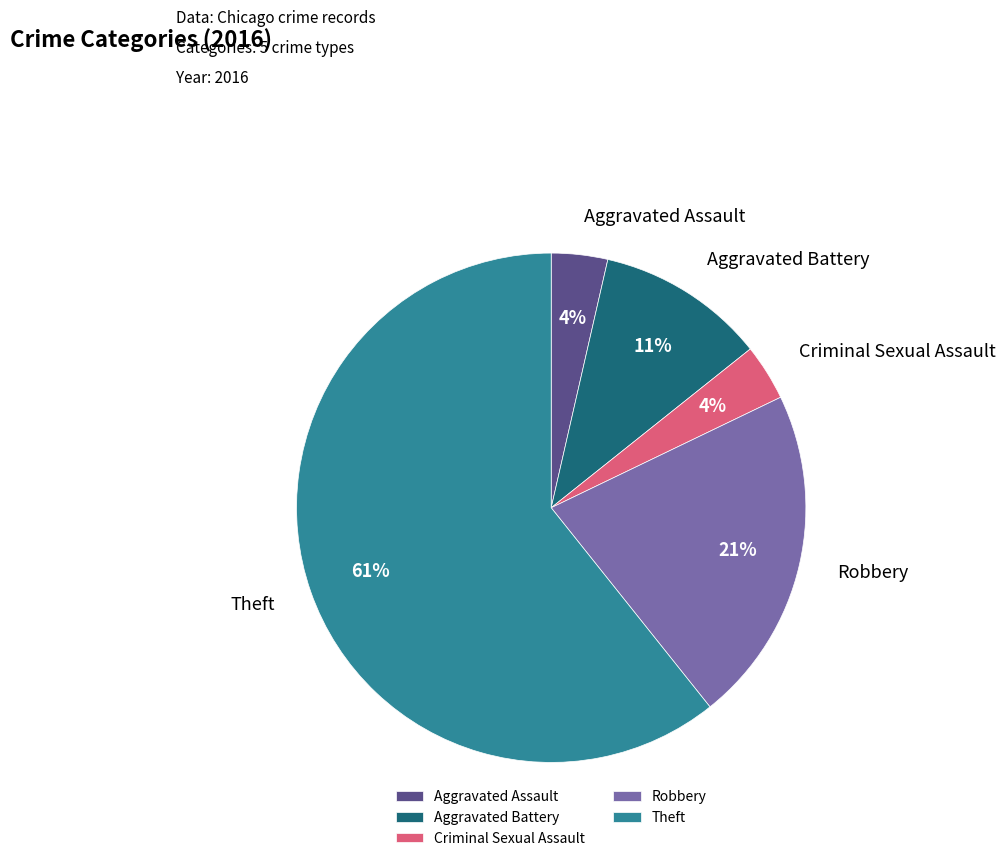

Which has a higher value, Aggravated Assault or Theft?

Theft